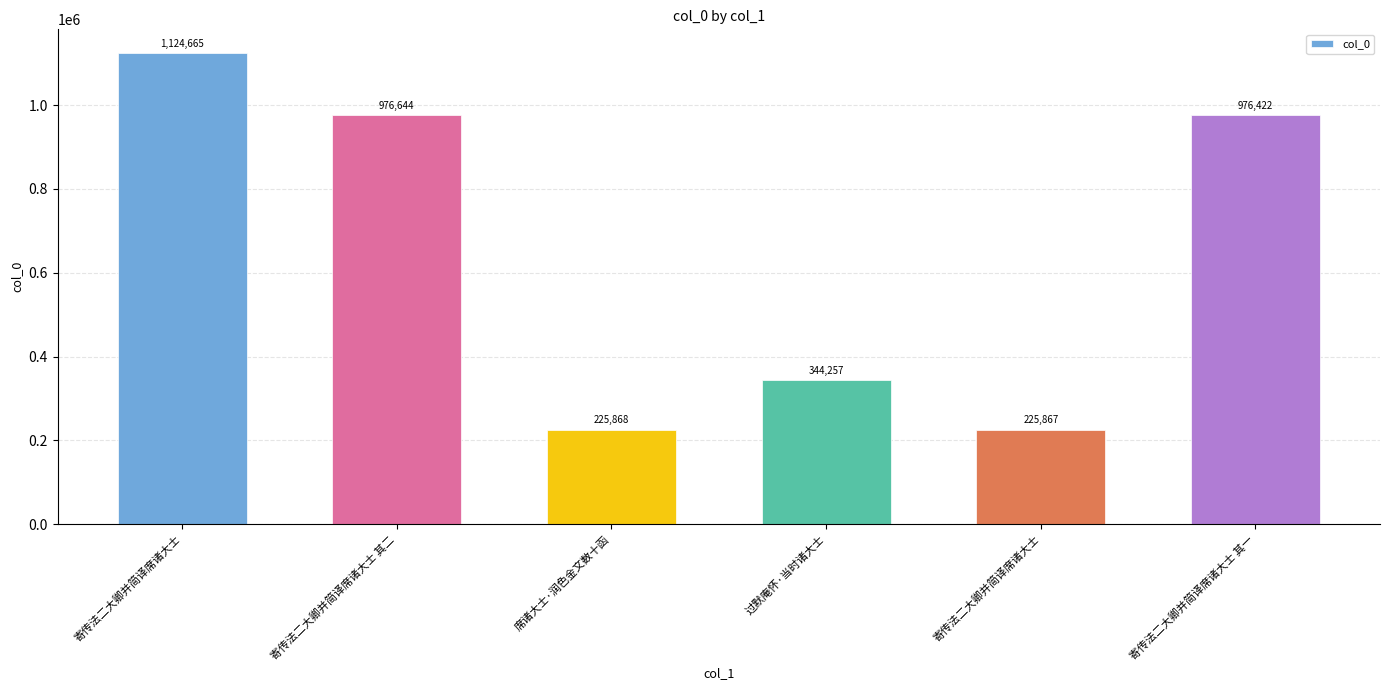

How many values are below 976422?

3